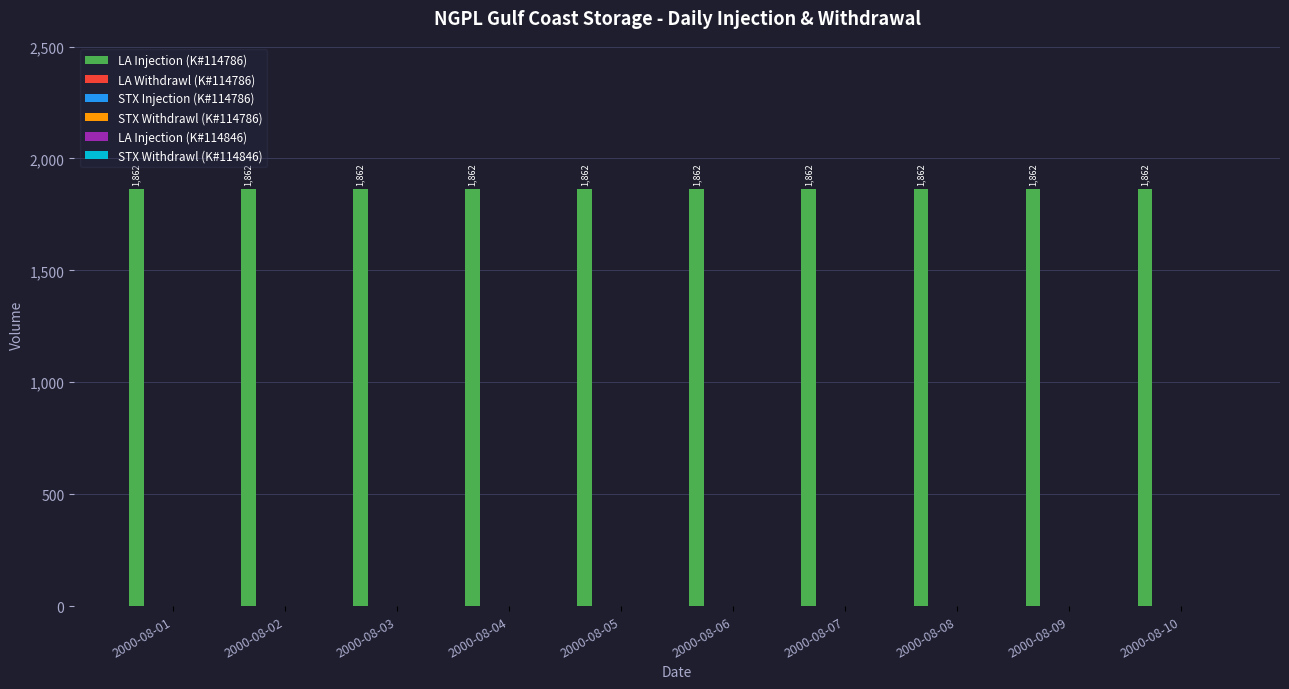

How many data points does each series have?

10